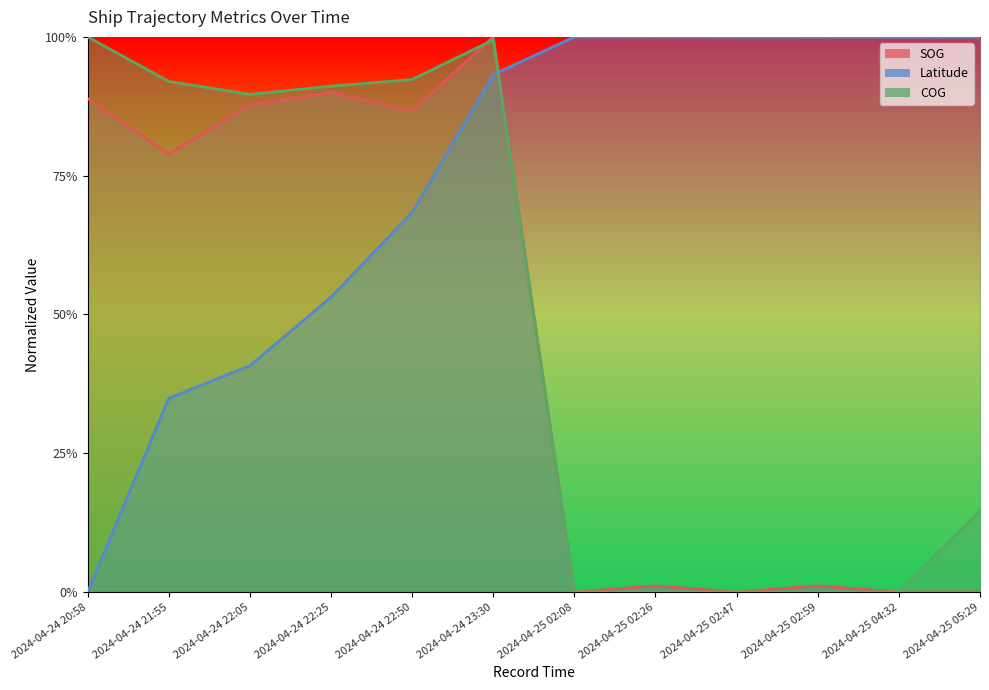

The value of COG at 2024-04-25 02:08 is 0.0. True or false?

True